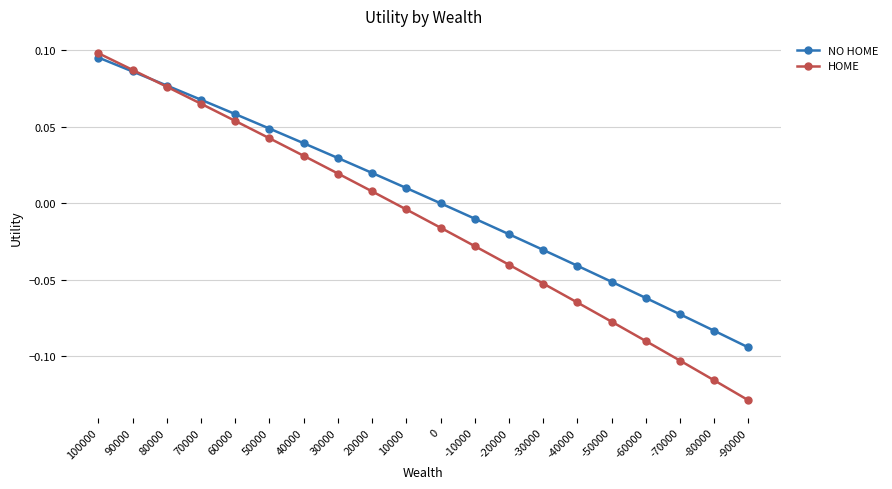

The value of NO HOME at -50000 is -0.0. True or false?

False